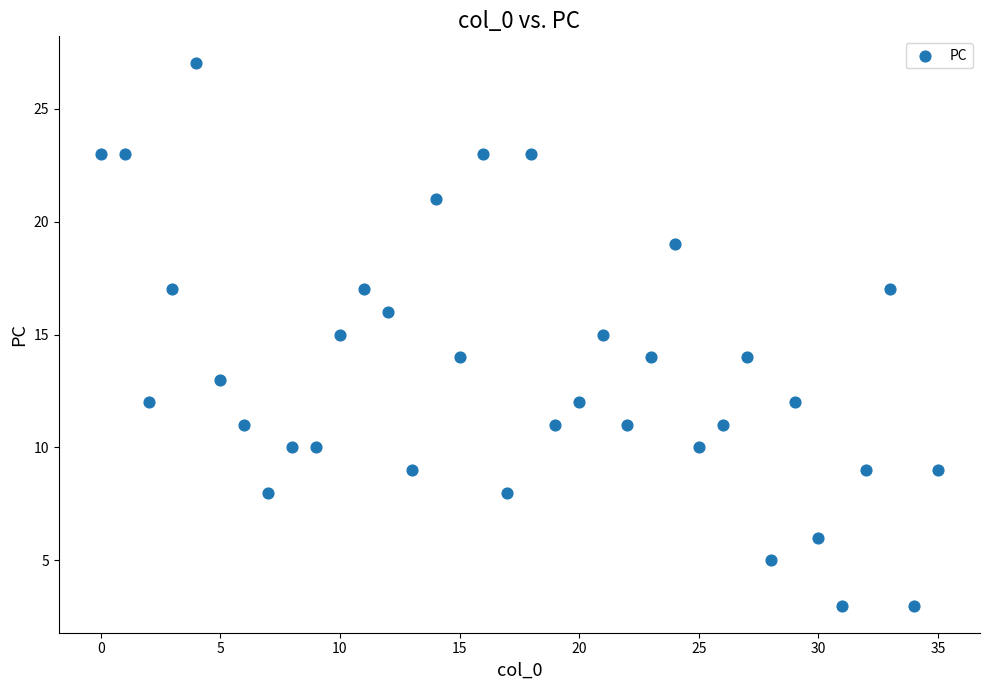

What is the range of Y values (max minus min)?

24